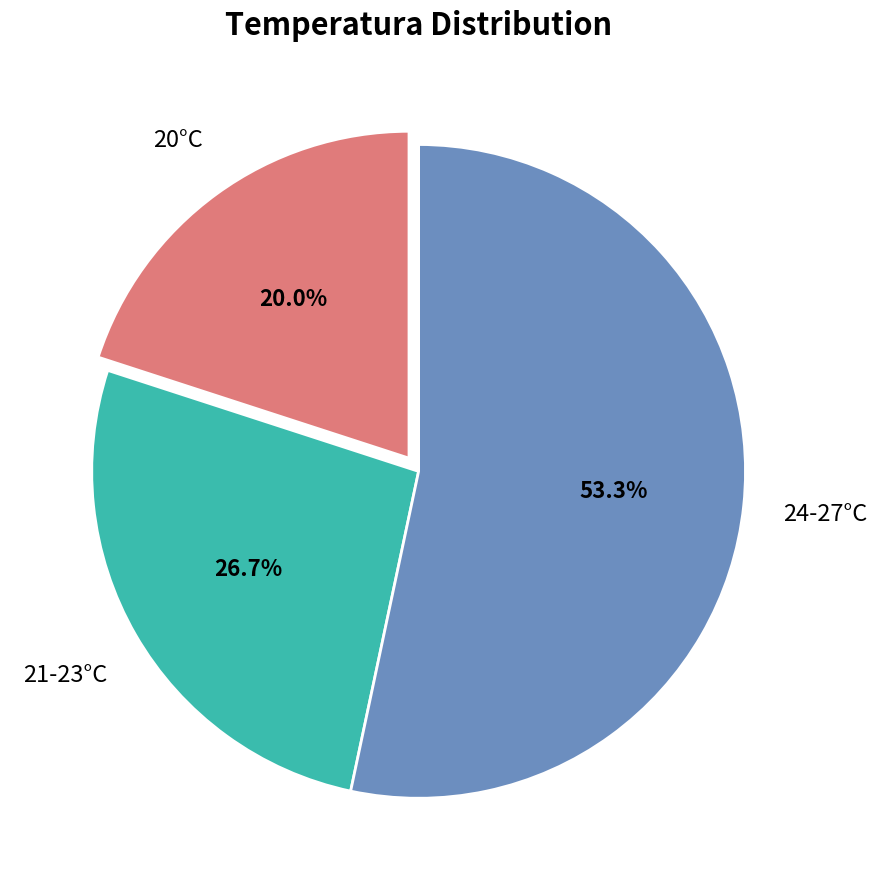

What is the smallest slice in the pie chart?

20°C